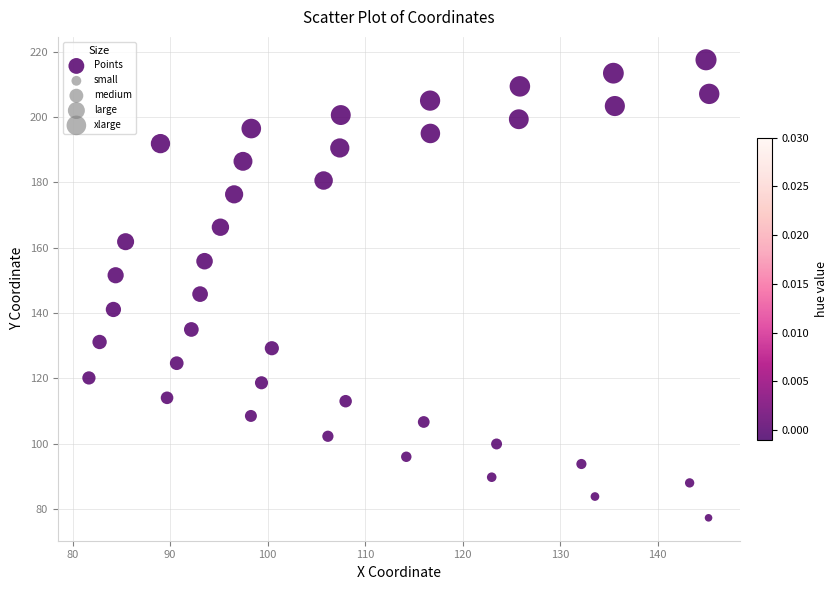

What is the range of Y values (max minus min)?

140.2